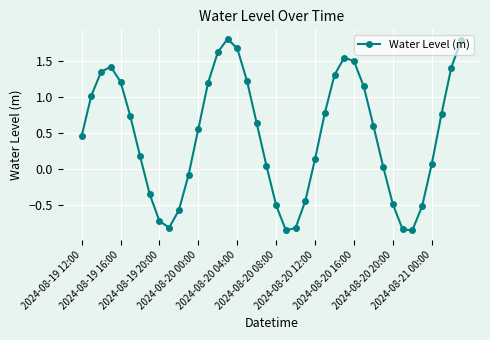

What is the value of the 36th point from the left?

-0.5